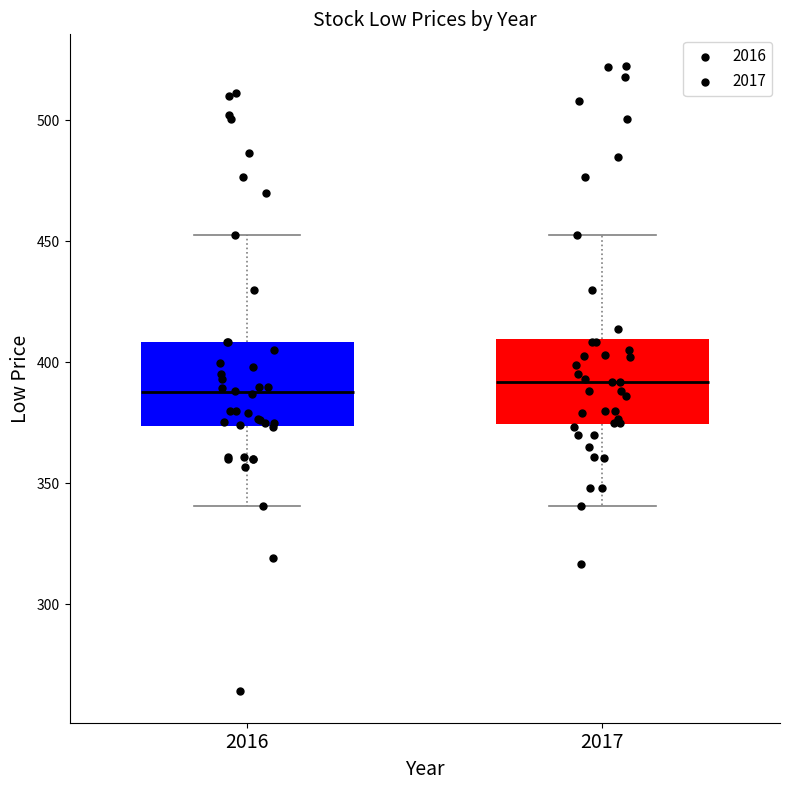

Reading left to right, read every box against the y-axis: the position of its median line, the range the box covers, and the ends of its whiskers. The values are not printed on the chart, so give them approximately, as read against the axis.

2016: median 390, box 375 to 410, whiskers 340 to 455
2017: median 390, box 375 to 410, whiskers 340 to 455